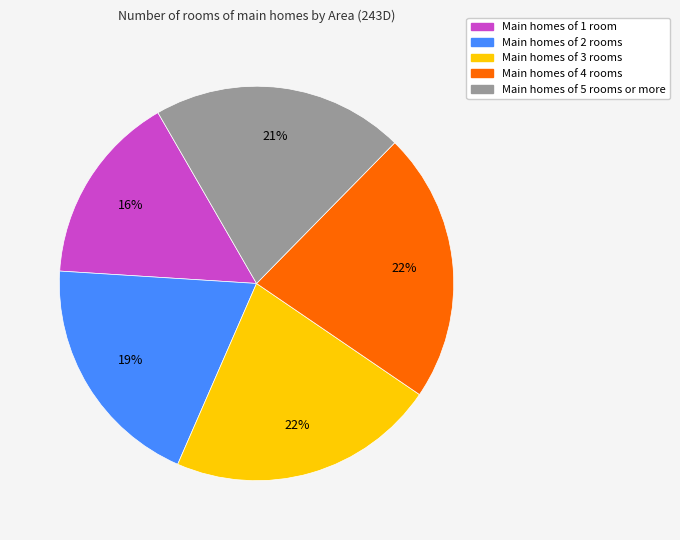

How many segments does this pie chart have?

5